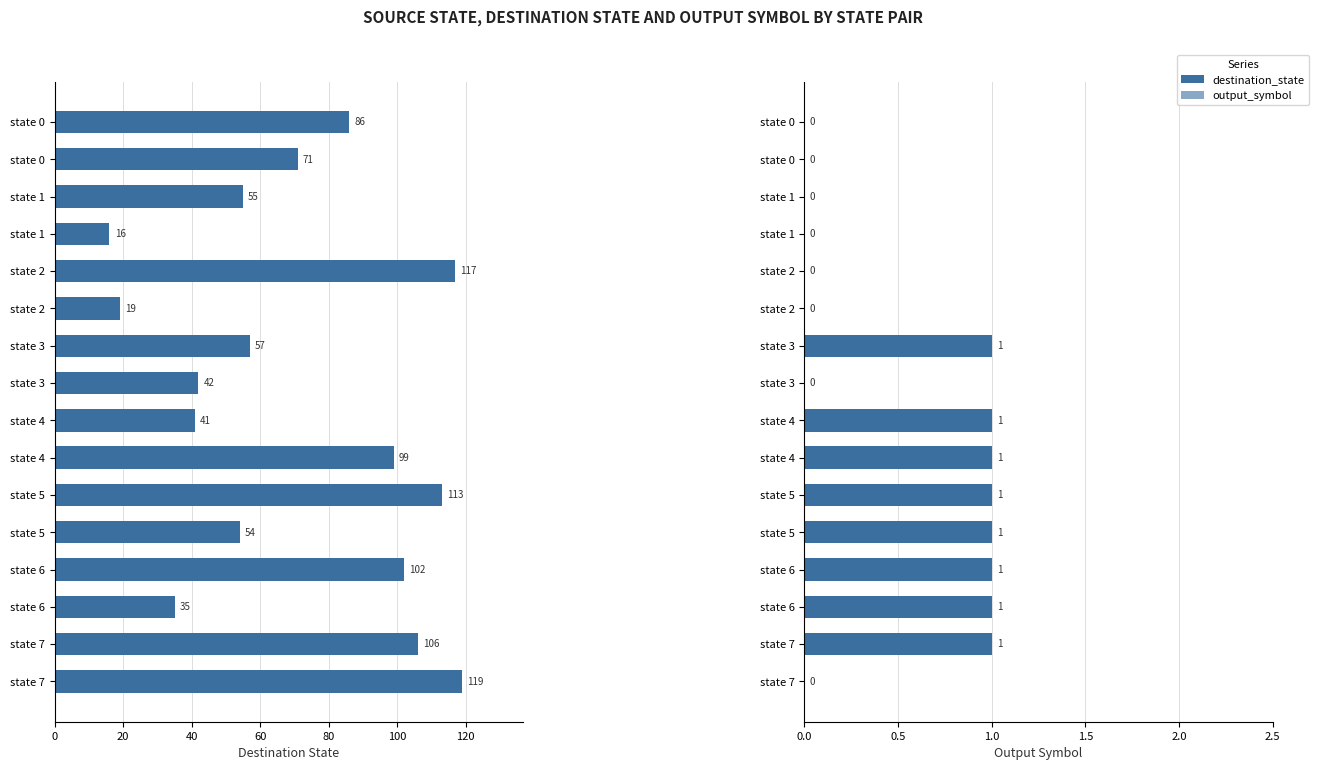

At state 4, list the series in order from smallest to largest.

output_symbol, destination_state